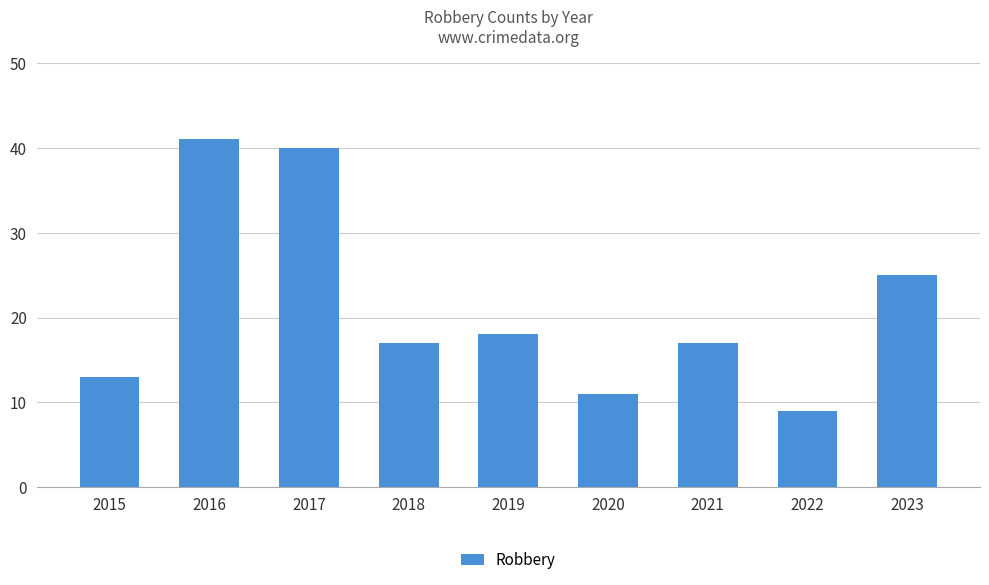

Is it true that the value at 2020 is 11?

True